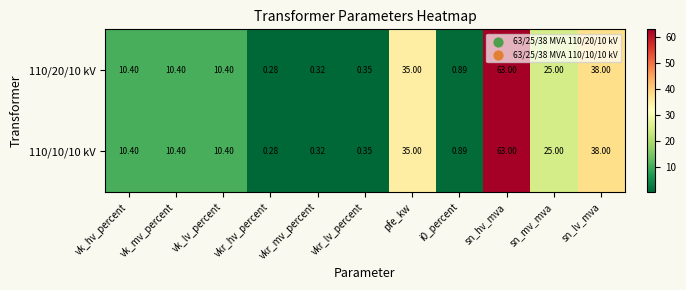

Where is 110/20/10 kV nearest to the value 31?

pfe_kw